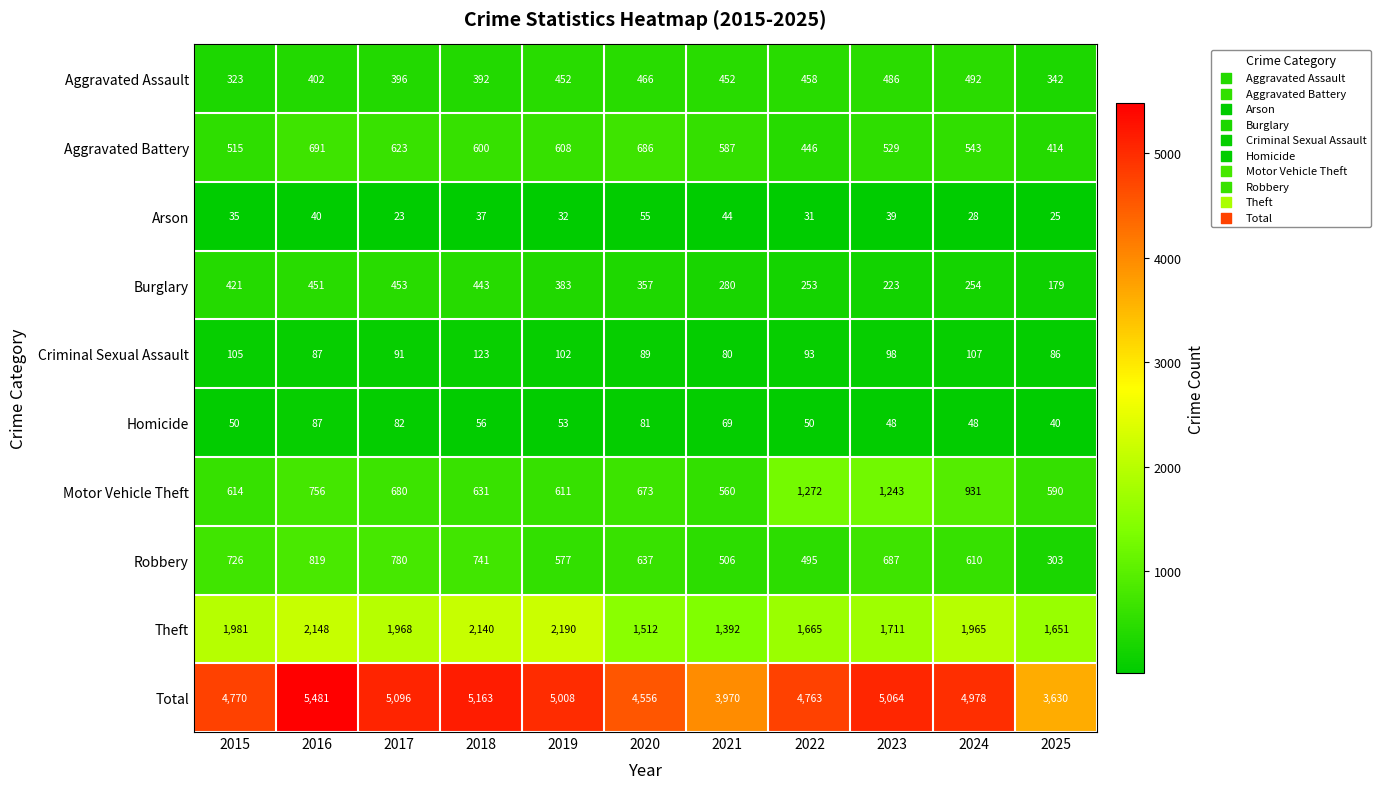

Rank the series by their maximum value, from lowest to highest.

Arson, Homicide, Criminal Sexual Assault, Burglary, Aggravated Assault, Aggravated Battery, Robbery, Motor Vehicle Theft, Theft, Total